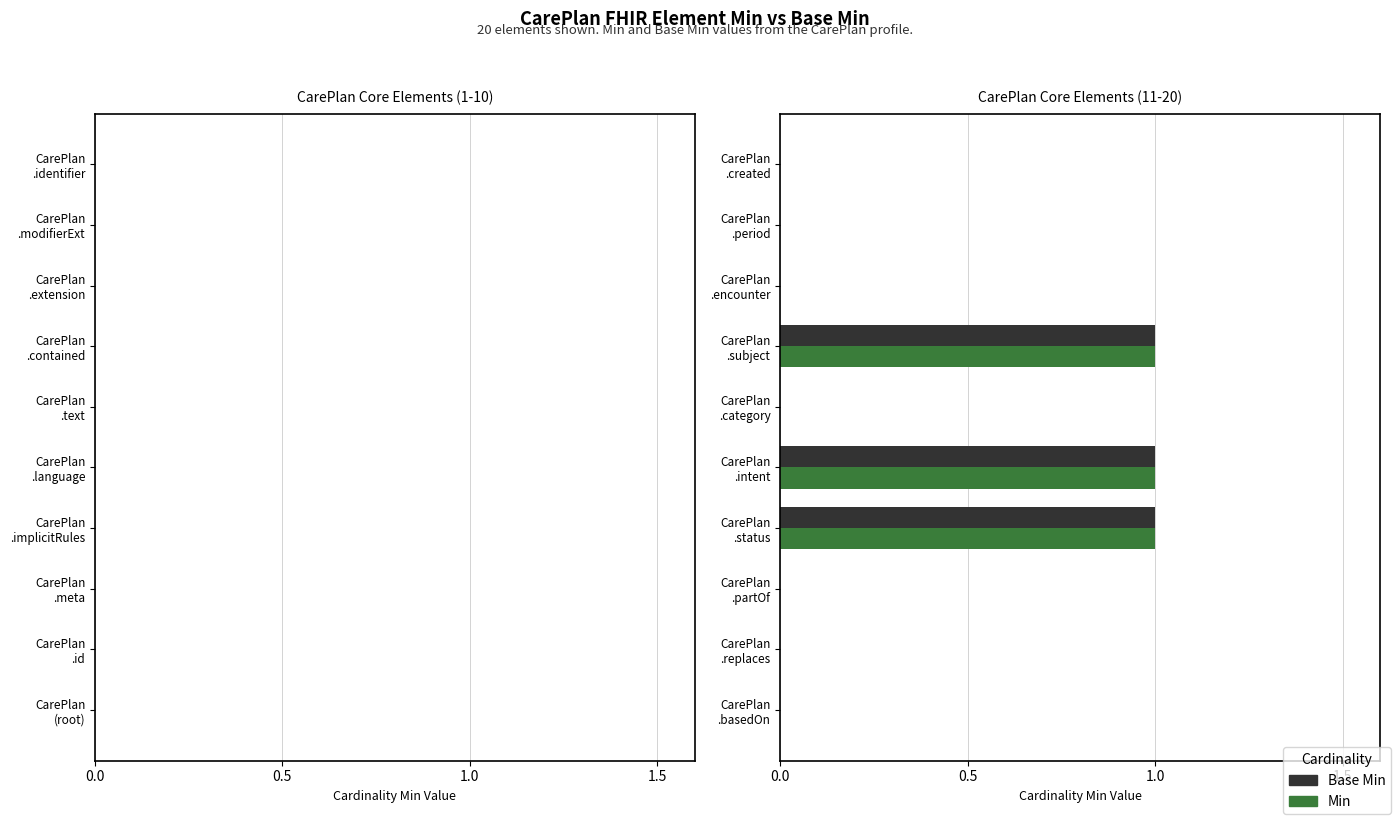

What is the sum of all Min values?

3